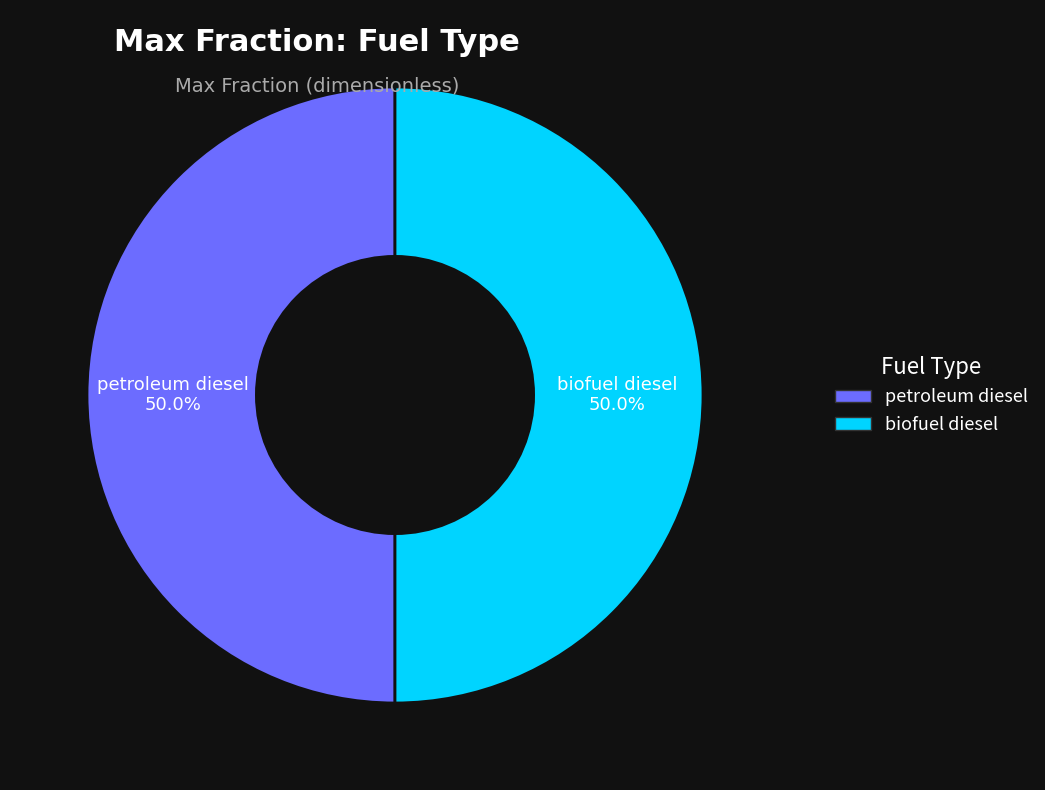

How many segments does this pie chart have?

2